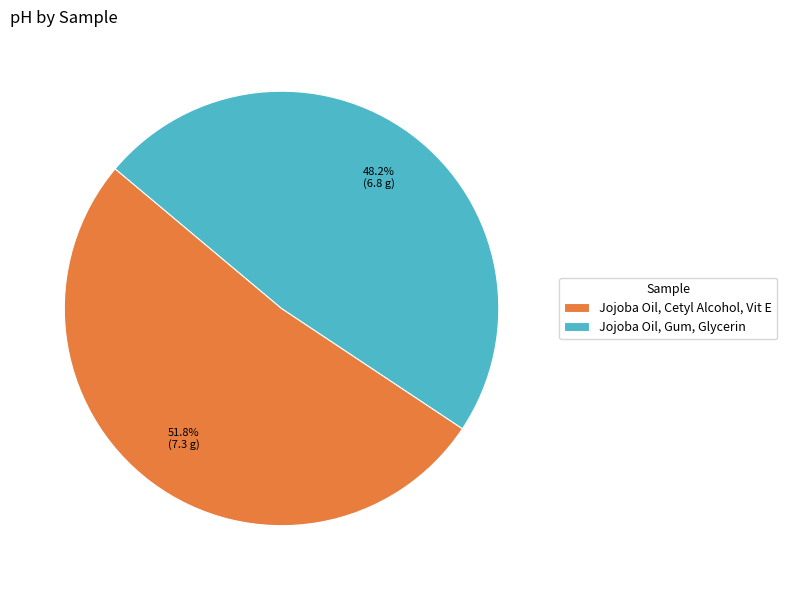

What is the ratio of the value at Jojoba Oil, Cetyl Alcohol, Vit E to the value at Jojoba Oil, Gum, Glycerin?

1.1